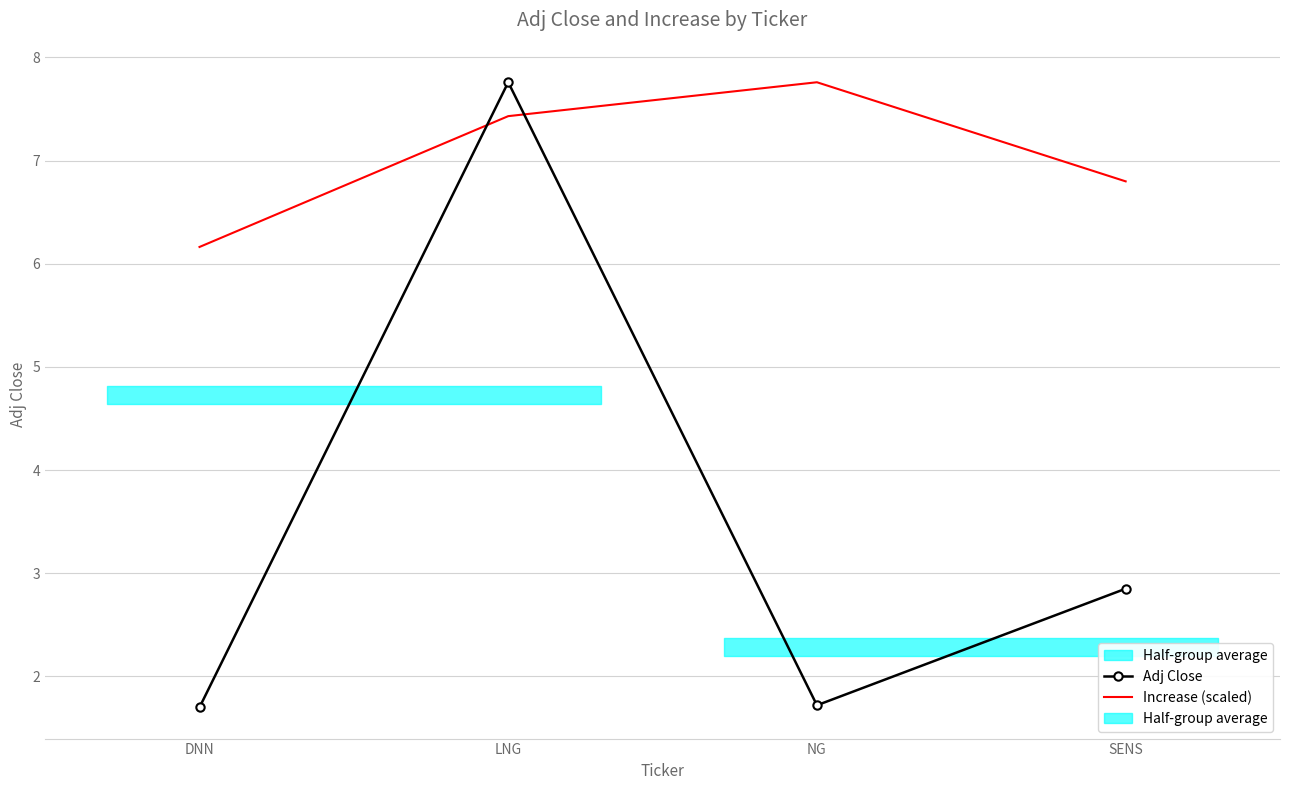

The Adj Close series shows 1.0 at NG. True or false?

False